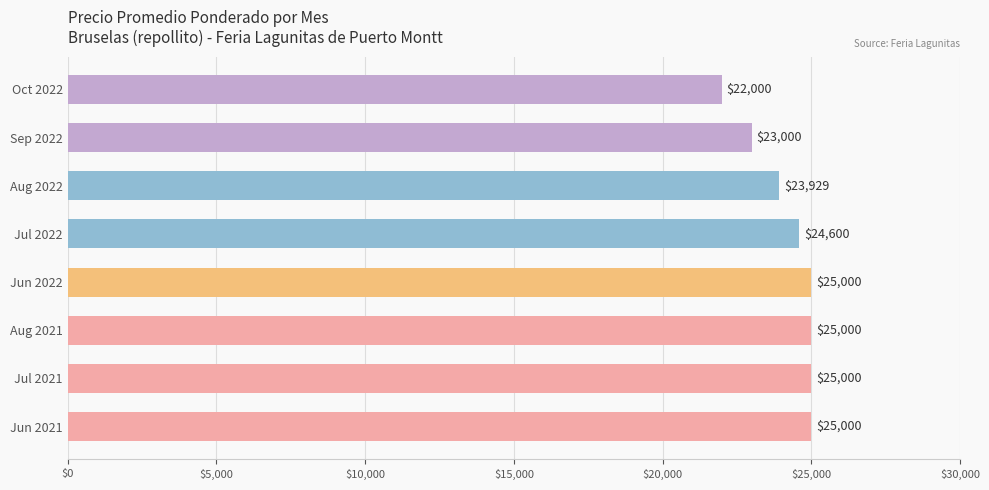

What is the difference between the maximum and minimum values?

3000